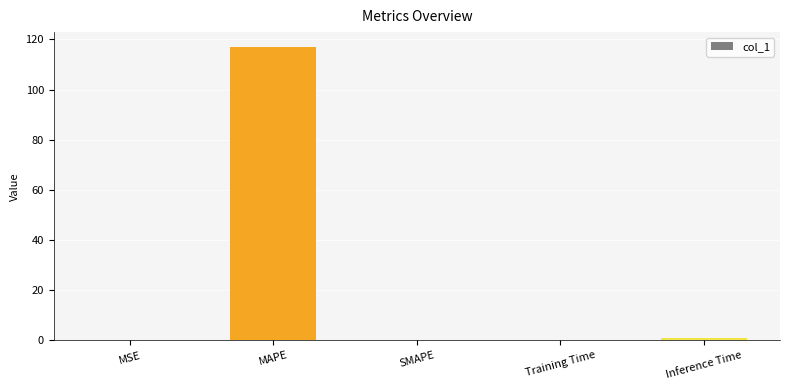

Which label corresponds to the largest value in the chart?

MAPE